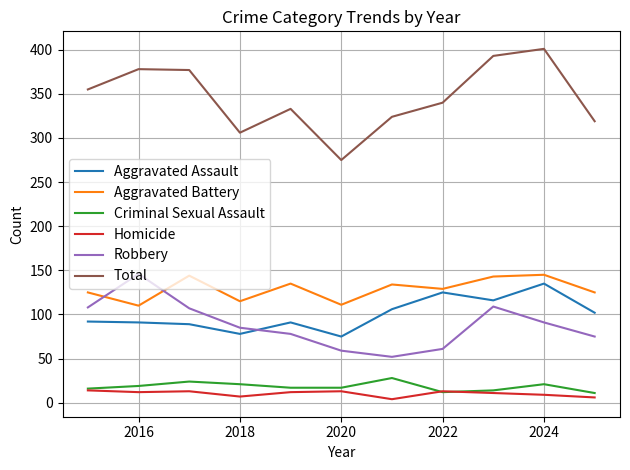

What are all the series names shown in the legend?

Aggravated Assault, Aggravated Battery, Criminal Sexual Assault, Homicide, Robbery, Total